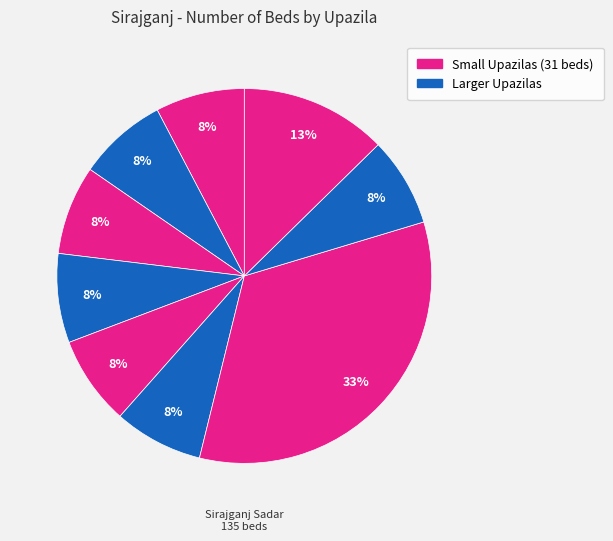

Count the number of slices in the pie.

9